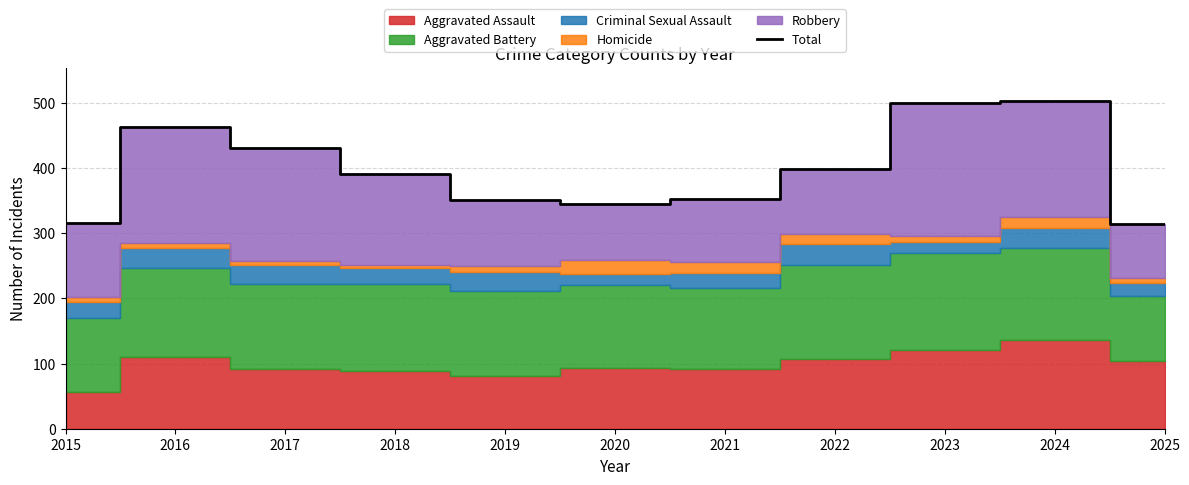

Between 2019 and 2024, which is larger?

2024